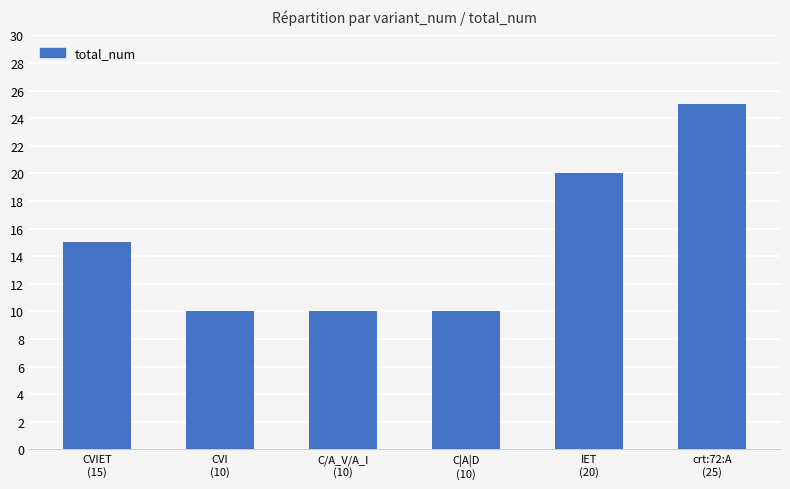

What is the maximum value shown in the chart?

25